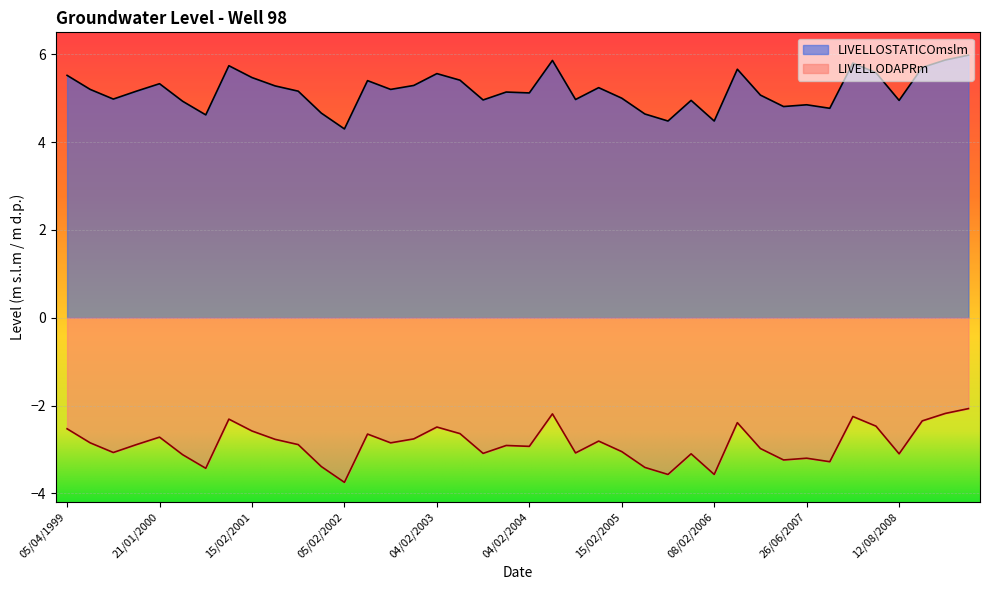

What is the sum of all LIVELLODAPRm values?

-114.9